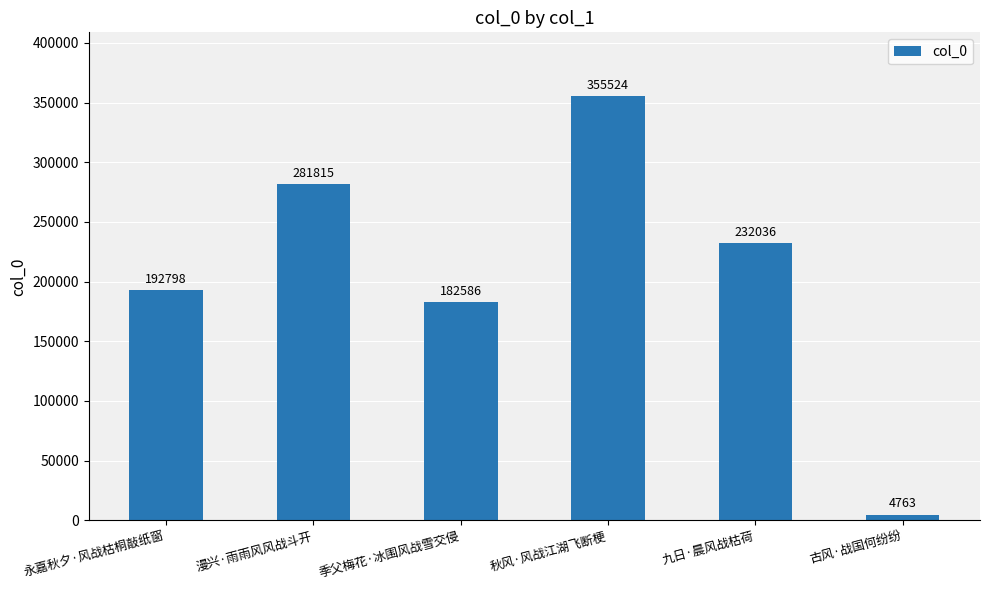

What is the change in value from 永嘉秋夕·风战枯桐敲纸窗 to 古风·战国何纷纷?

-188035